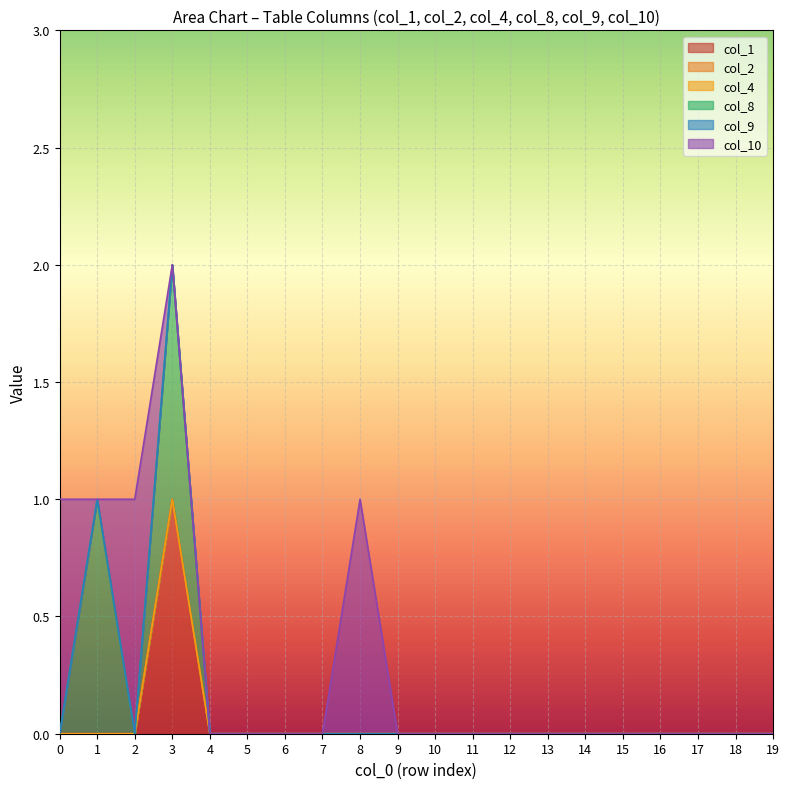

How many lines are shown in the chart?

6